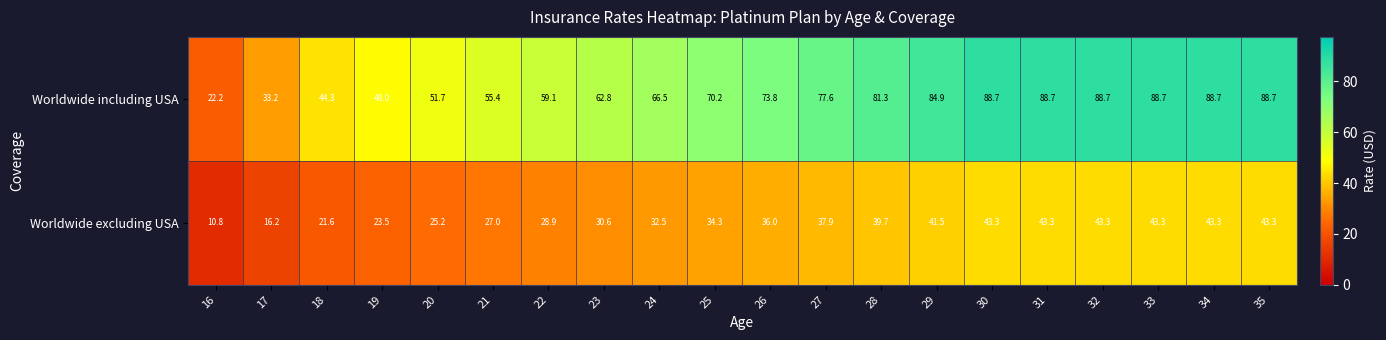

The Worldwide excluding USA series shows 77.2 at 30. True or false?

False